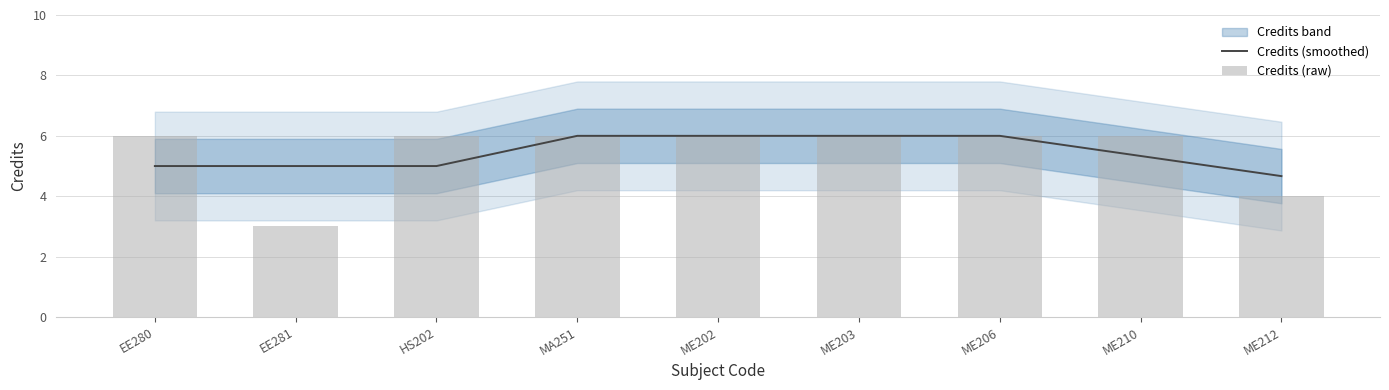

What is the greatest value displayed?

6.0